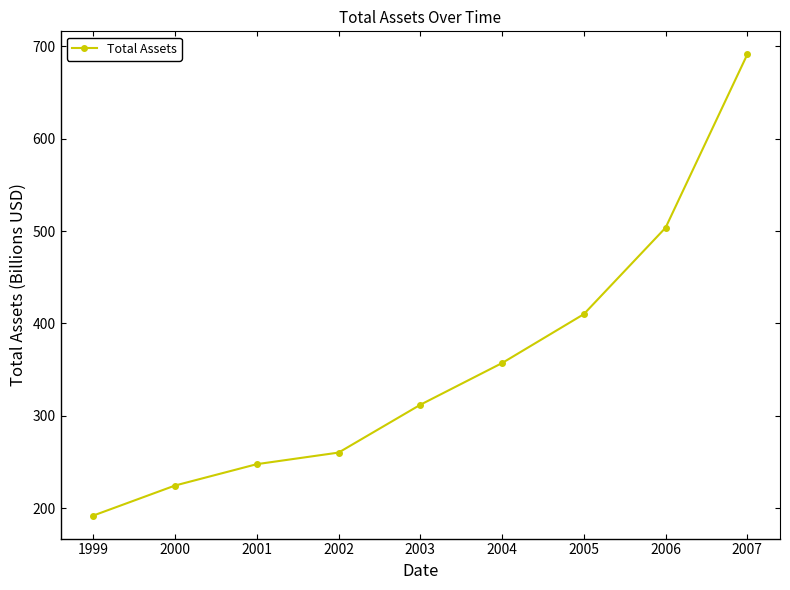

What is the ratio of the value at 2005 to the value at 1999?

2.1